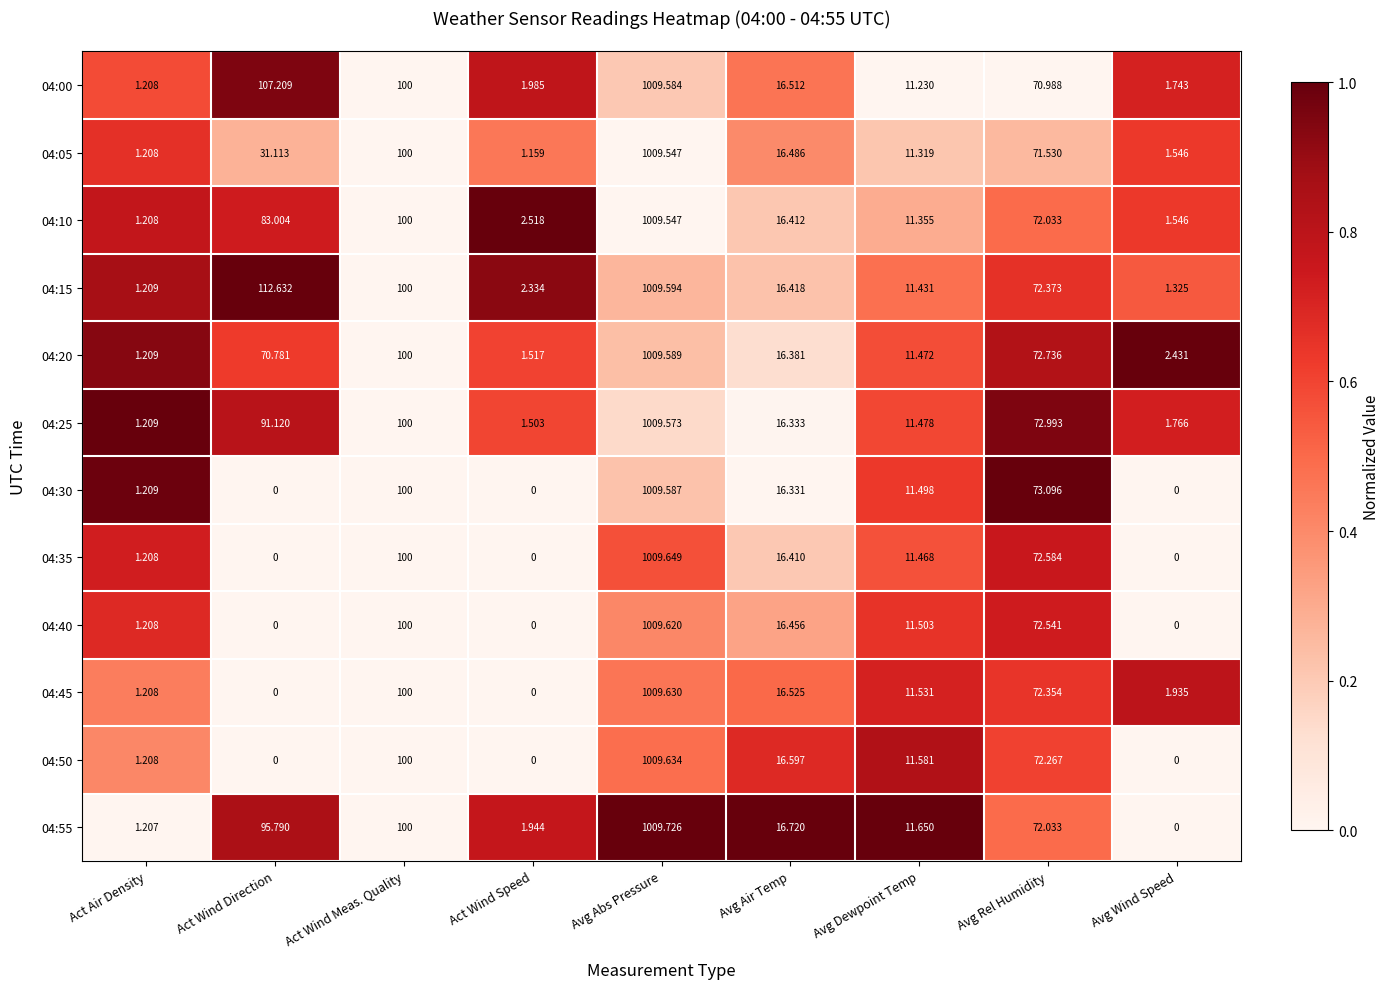

Is the value of 04:20 at Act Wind Speed greater than the value of 04:40 at Avg Air Temp?

No